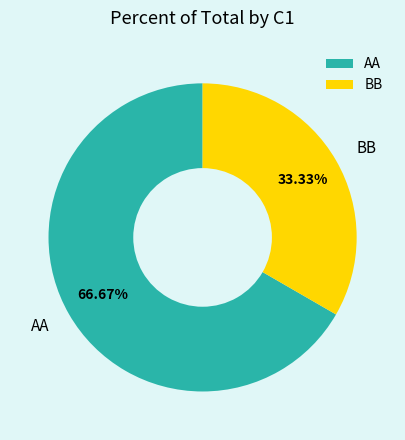

The AA slice represents 81% of the pie. True or false?

False